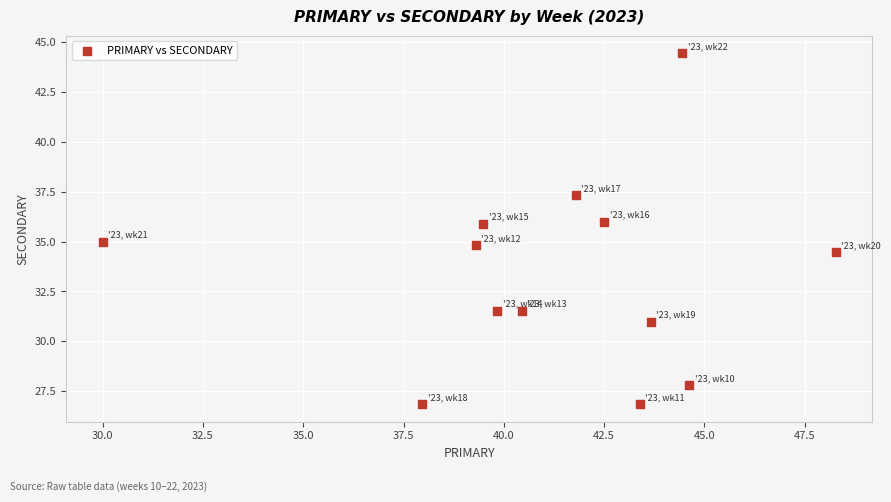

What is the range of X values (max minus min)?

18.3